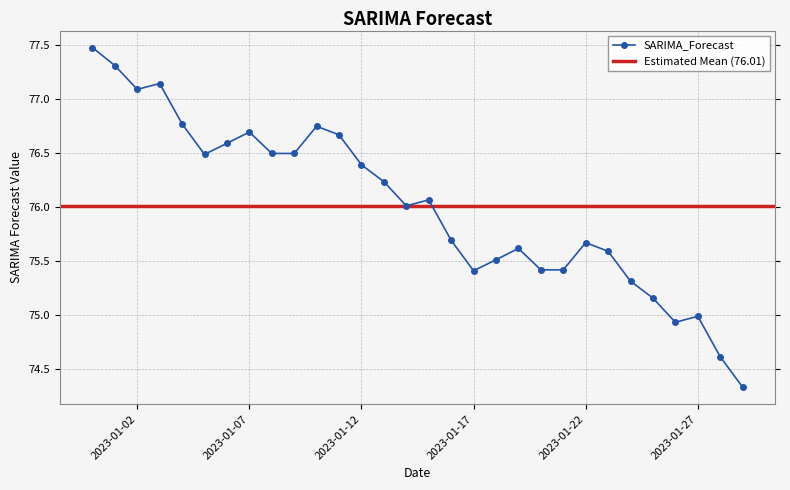

What is the change in value from 2023-01-10 to 2023-01-16?

-1.1